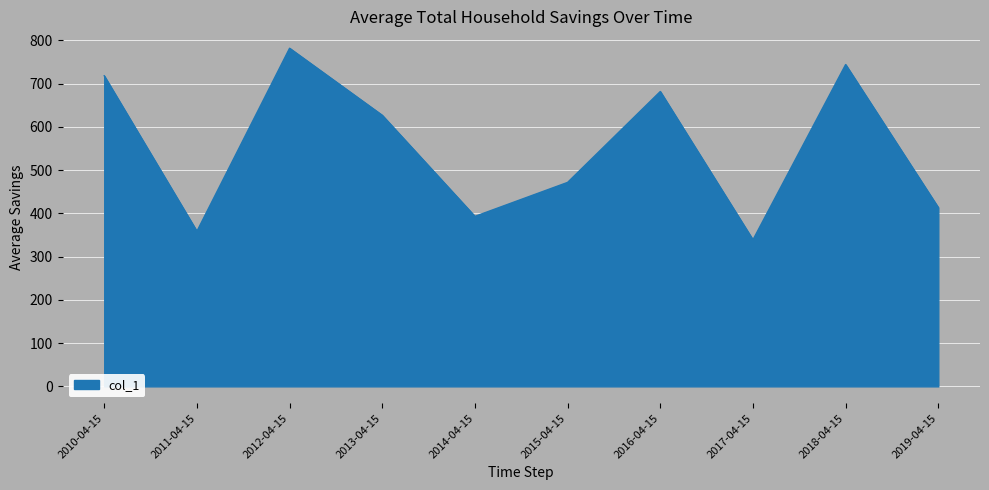

Reading left to right, what are all the values shown in this chart?

2010-04-15=718.4	2011-04-15=358.7	2012-04-15=782.1	2013-04-15=627.0	2014-04-15=393.2	2015-04-15=471.8	2016-04-15=682.0	2017-04-15=339.0	2018-04-15=744.4	2019-04-15=413.5